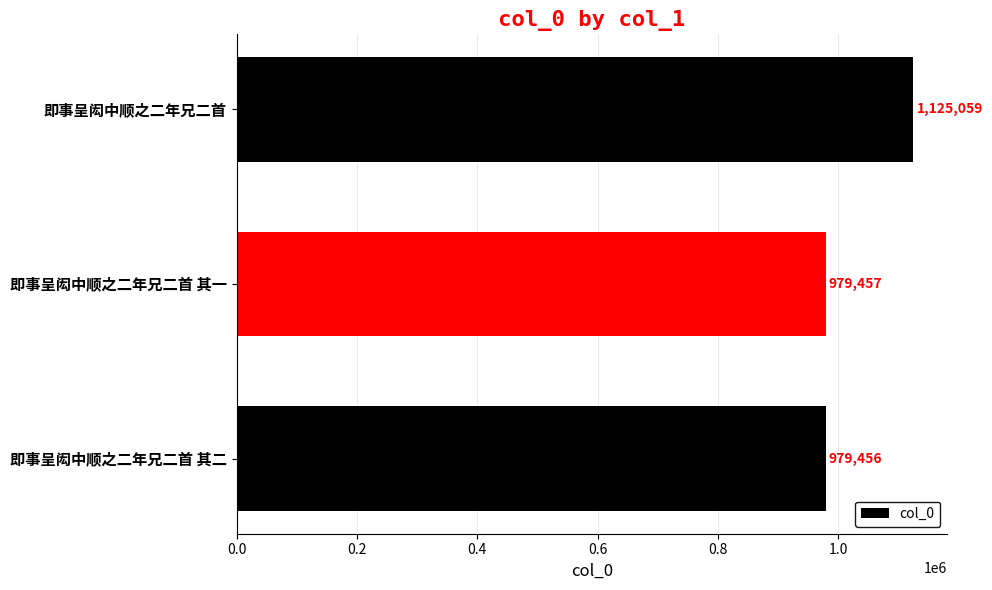

What is the sum of all values?

3083972